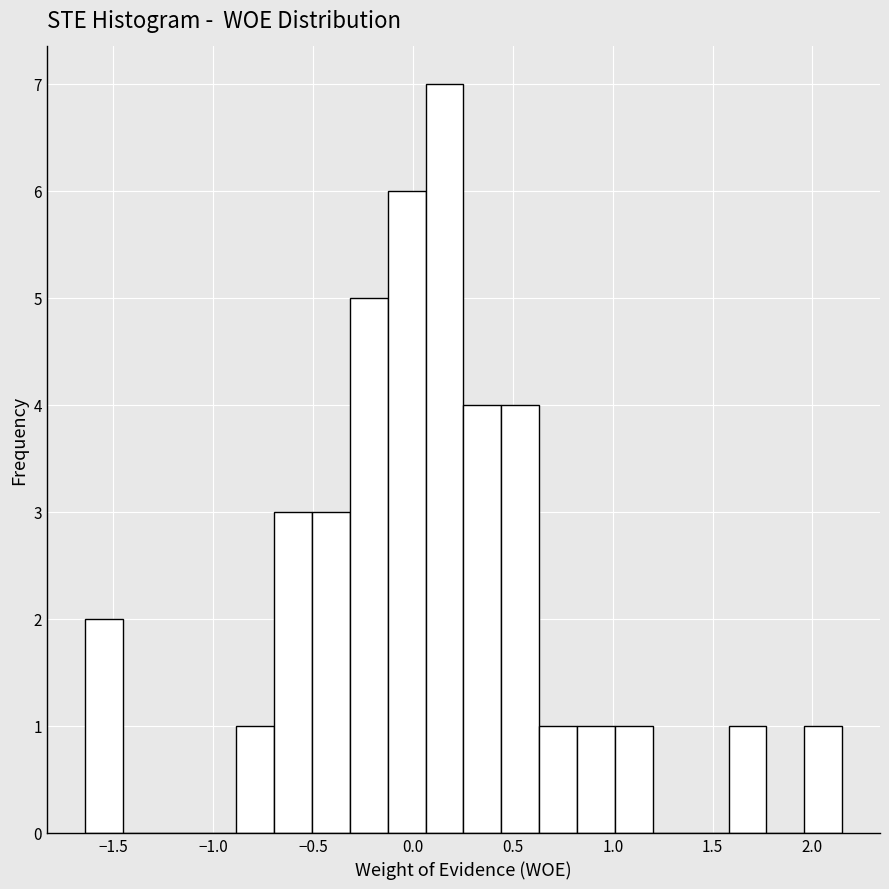

Read against the x-axis, roughly where is the centre of the tallest bar?

0.15